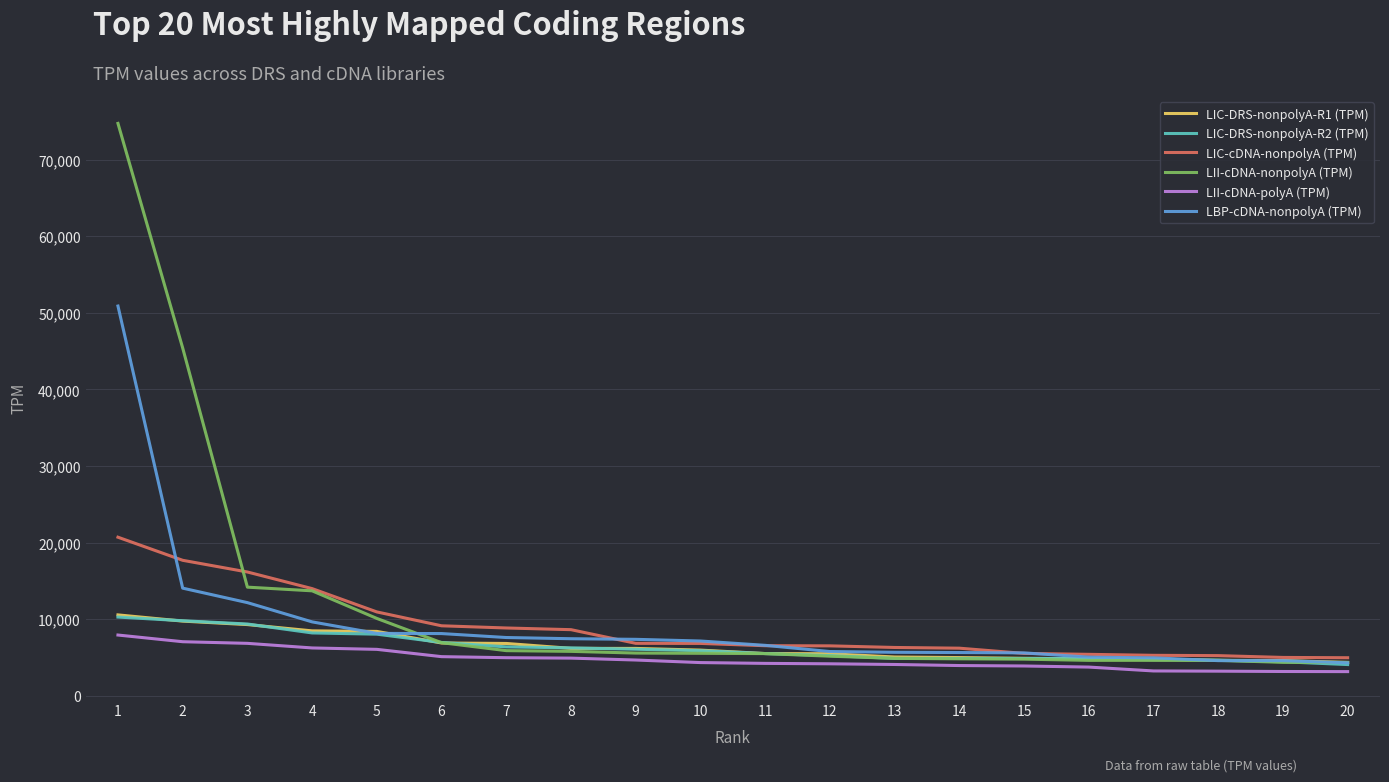

What is the difference between the highest and lowest values at 19?

1835.6